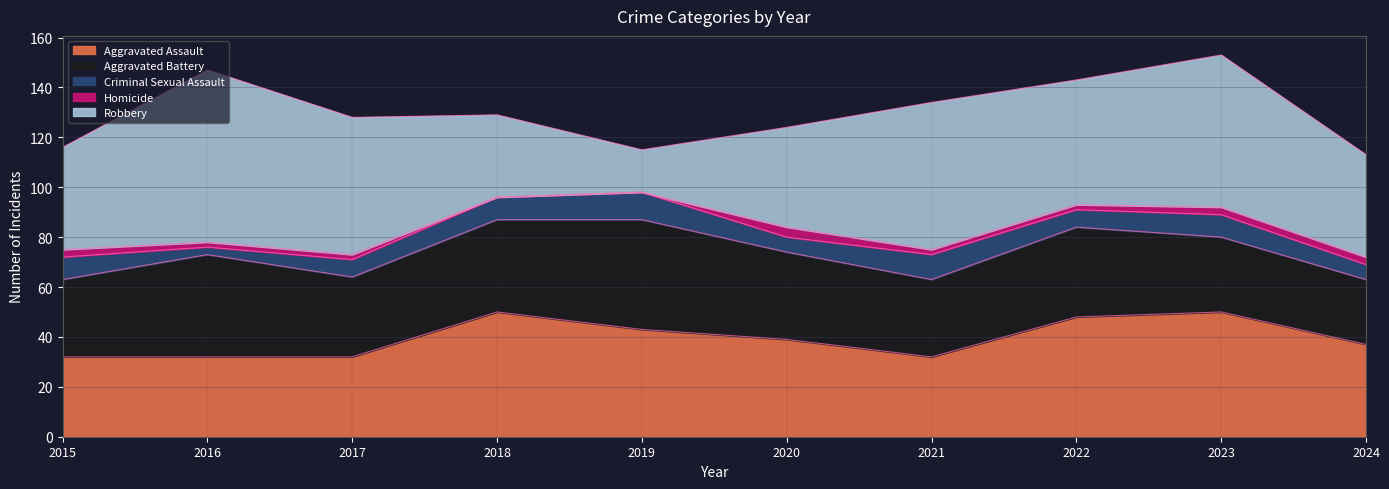

Reading left to right, what are all the values shown in this chart?

Aggravated Assault: 2015=32	2016=32	2017=32	2018=50	2019=43	2020=39	2021=32	2022=48	2023=50	2024=37
Aggravated Battery: 2015=31	2016=41	2017=32	2018=37	2019=44	2020=35	2021=31	2022=36	2023=30	2024=26
Criminal Sexual Assault: 2015=9	2016=3	2017=7	2018=9	2019=11	2020=6	2021=10	2022=7	2023=9	2024=6
Homicide: 2015=3	2016=2	2017=2	2018=0	2019=0	2020=4	2021=2	2022=2	2023=3	2024=3
Robbery: 2015=41	2016=69	2017=55	2018=33	2019=17	2020=40	2021=59	2022=50	2023=61	2024=41